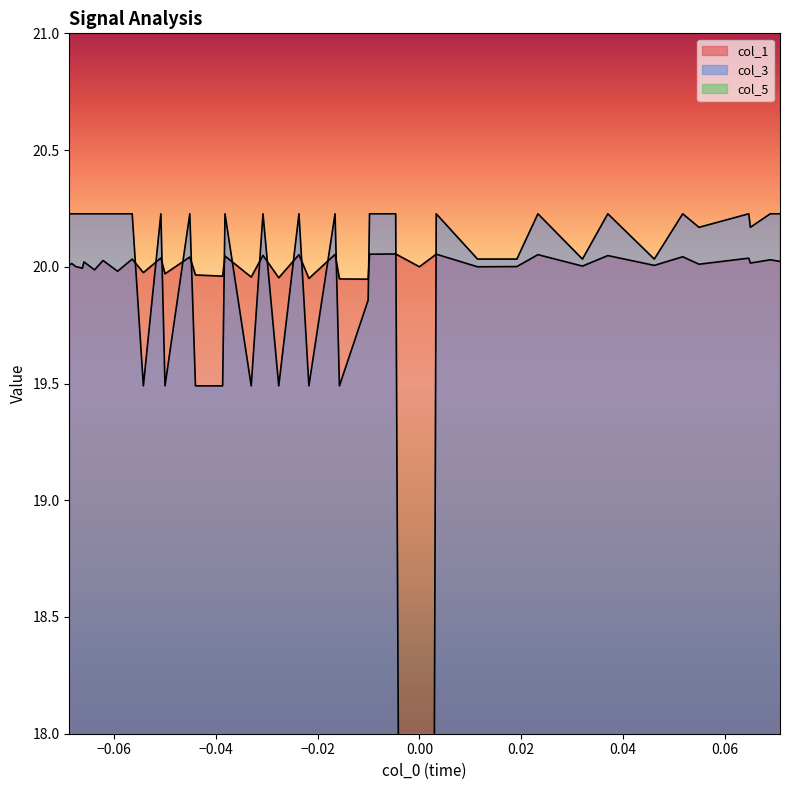

True or false: col_5 has more than 0 interior local peaks.

False